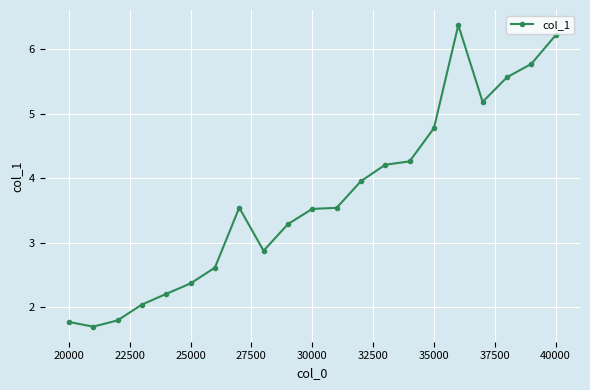

Reading left to right, extract all data points from this chart.

1.8	1.7	1.8	2.0	2.2	2.4	2.6	3.5	2.9	3.3	3.5	3.5	4.0	4.2	4.3	4.8	6.4	5.2	5.6	5.8	6.2